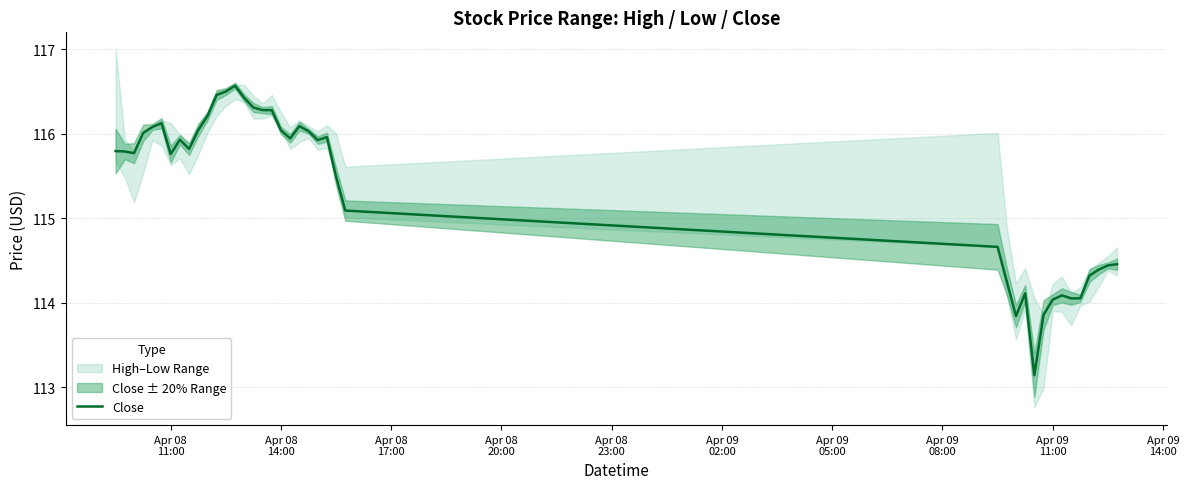

Count the number of values greater than 115.

26